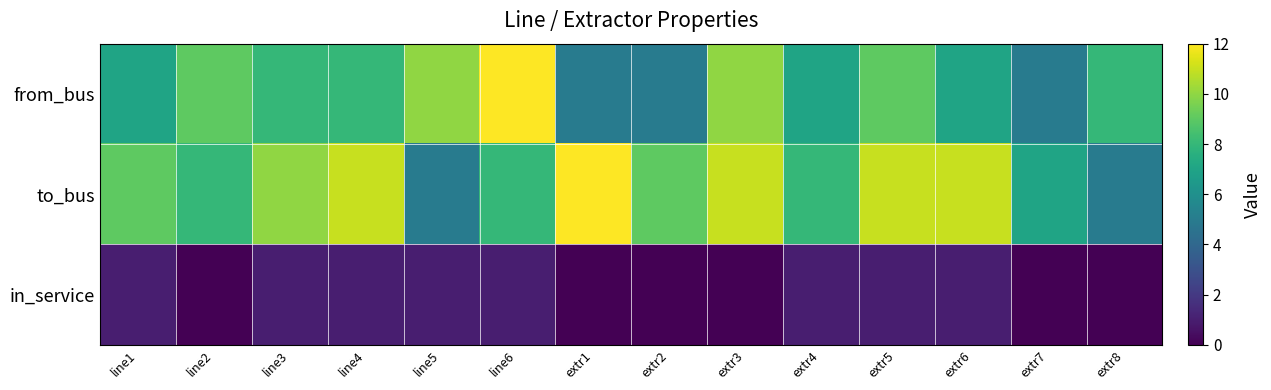

Reading right to left, what are all the values shown in this chart?

from_bus: extr8=8	extr7=5	extr6=7	extr5=9	extr4=7	extr3=10	extr2=5	extr1=5	line6=12	line5=10	line4=8	line3=8	line2=9	line1=7
to_bus: extr8=5	extr7=7	extr6=11	extr5=11	extr4=8	extr3=11	extr2=9	extr1=12	line6=8	line5=5	line4=11	line3=10	line2=8	line1=9
in_service: extr8=0	extr7=0	extr6=1	extr5=1	extr4=1	extr3=0	extr2=0	extr1=0	line6=1	line5=1	line4=1	line3=1	line2=0	line1=1